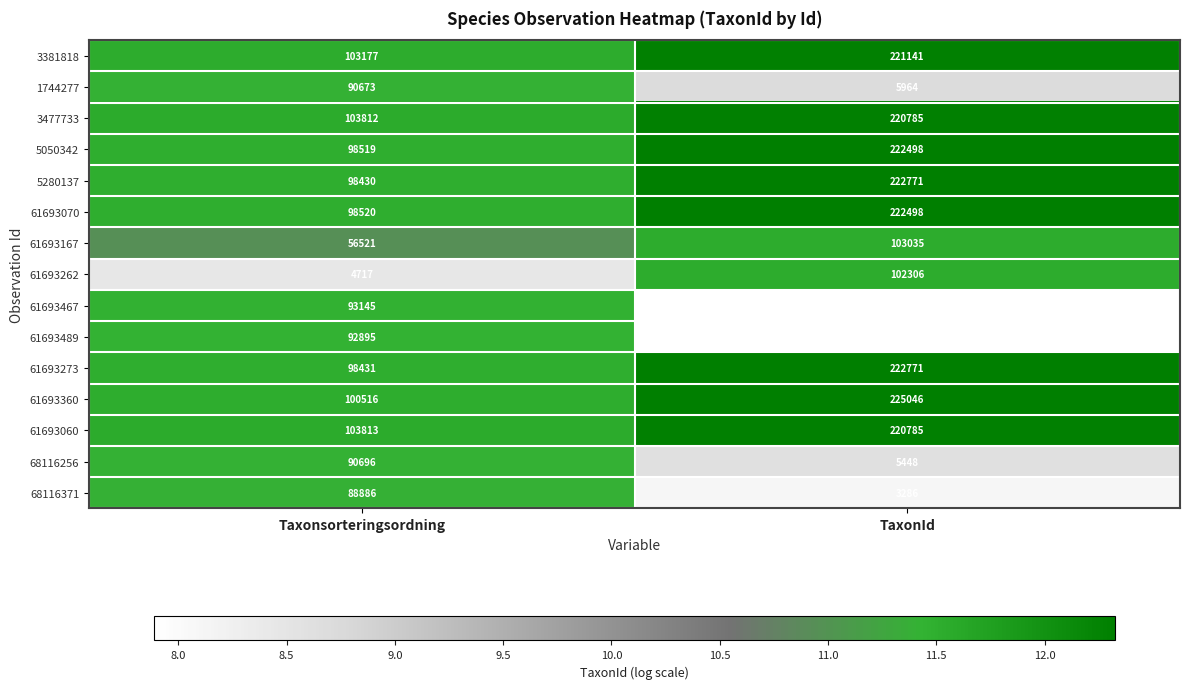

What value does the 61693070 series have at Taxonsorteringsordning?

98520